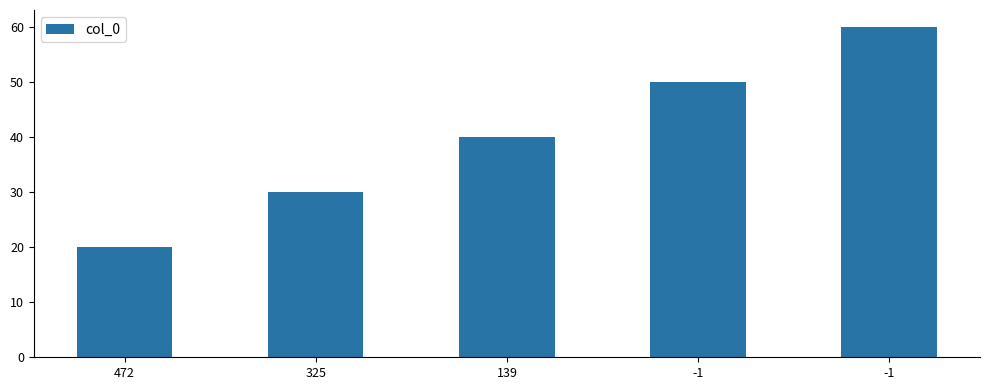

Approximately how many times larger is the value at -1 compared to 325?

2.0